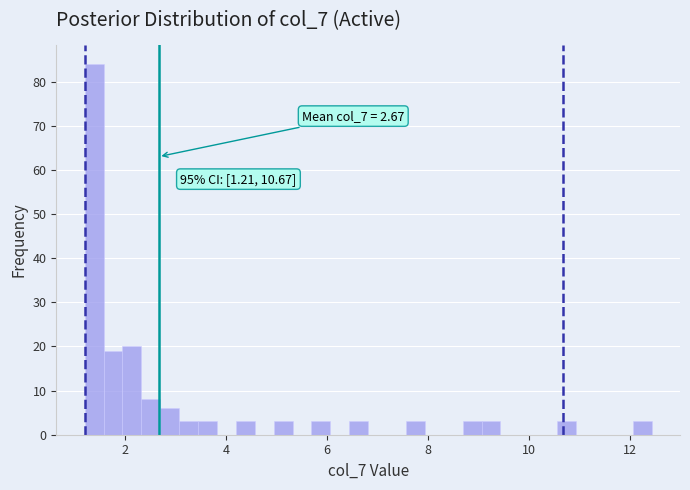

Around what value on the x-axis is the tallest bar? Give the approximate position of its centre, as read against the axis.

1.4